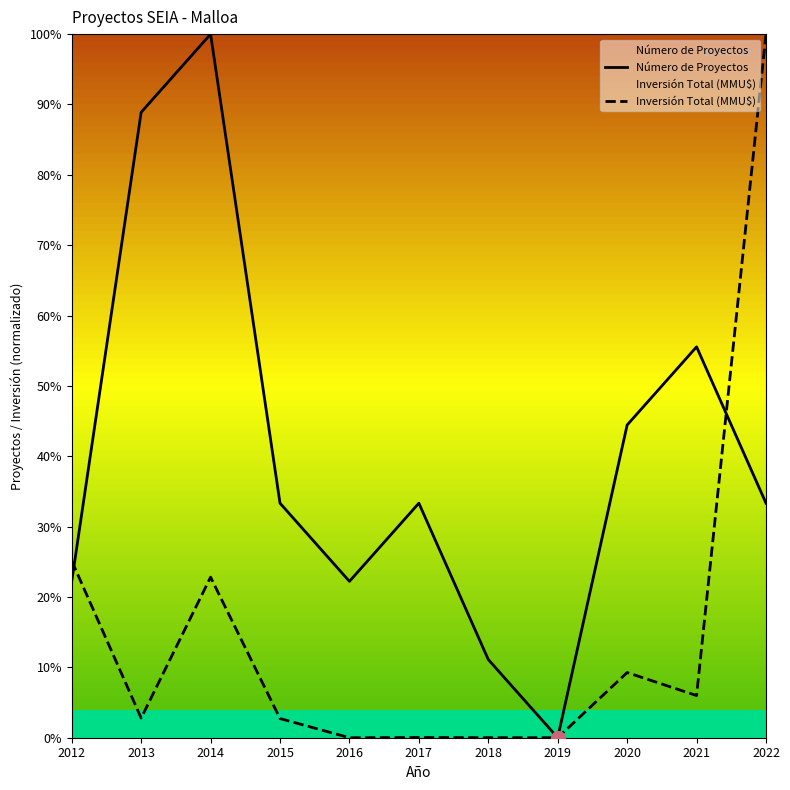

What is the maximum value for Inversión Total (MMU$)?

1.0